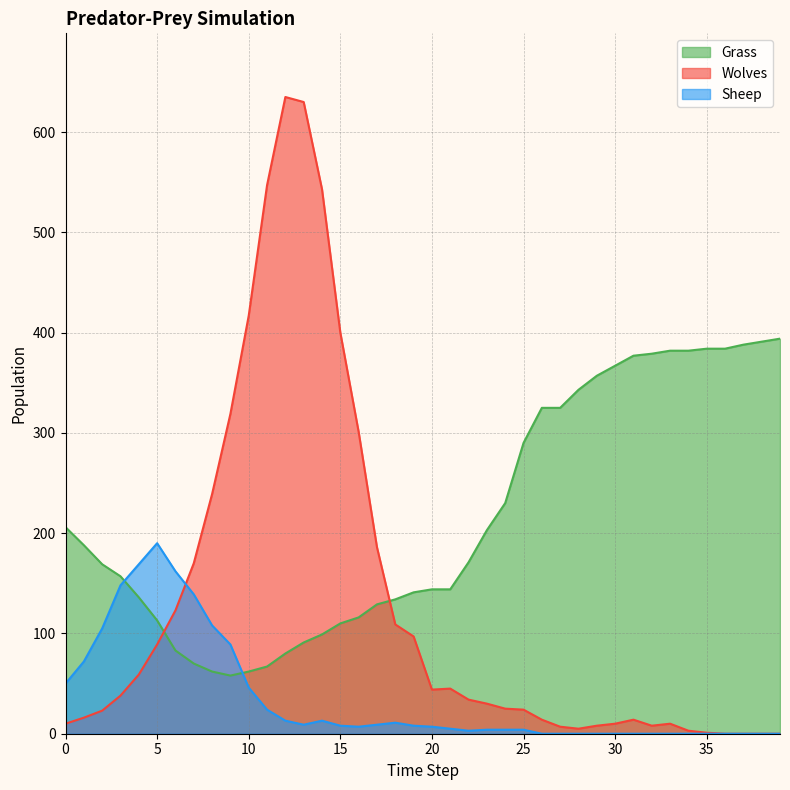

At which label does Wolves first exceed 34?

3